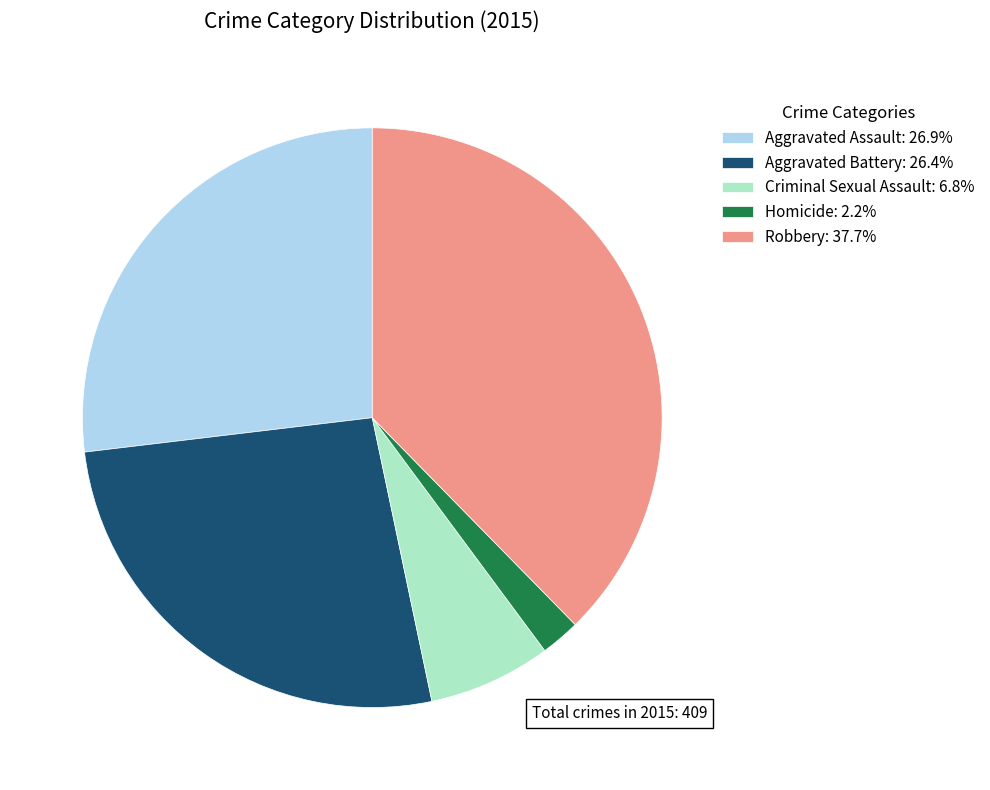

How many segments does this pie chart have?

5